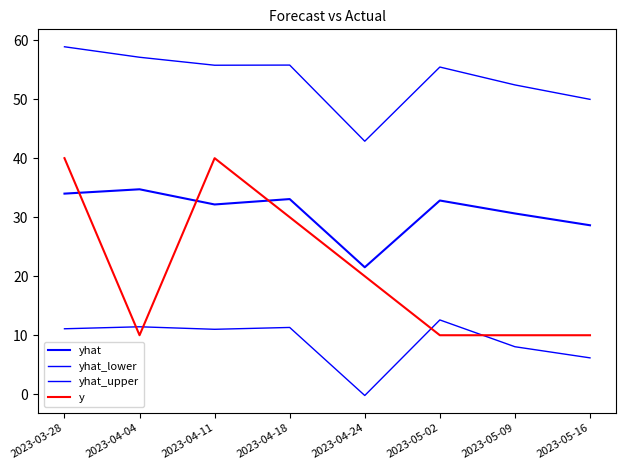

True or false: yhat and yhat_lower cross at least once.

False